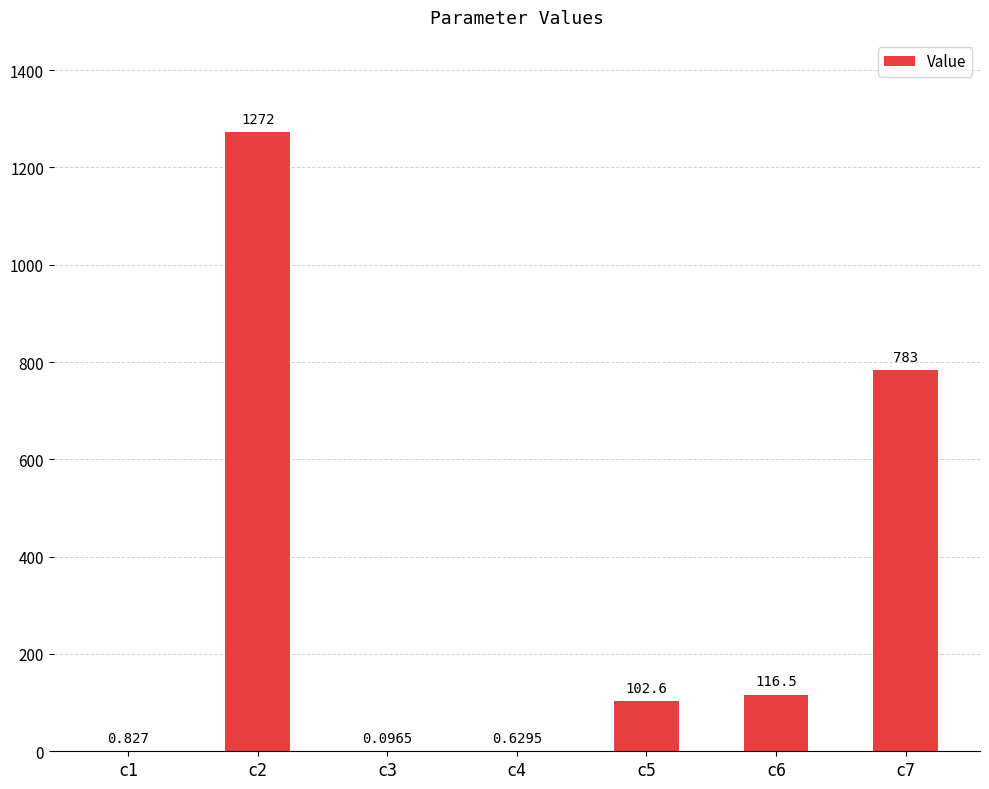

List the labels in order of value, smallest first.

c3, c4, c1, c5, c6, c7, c2